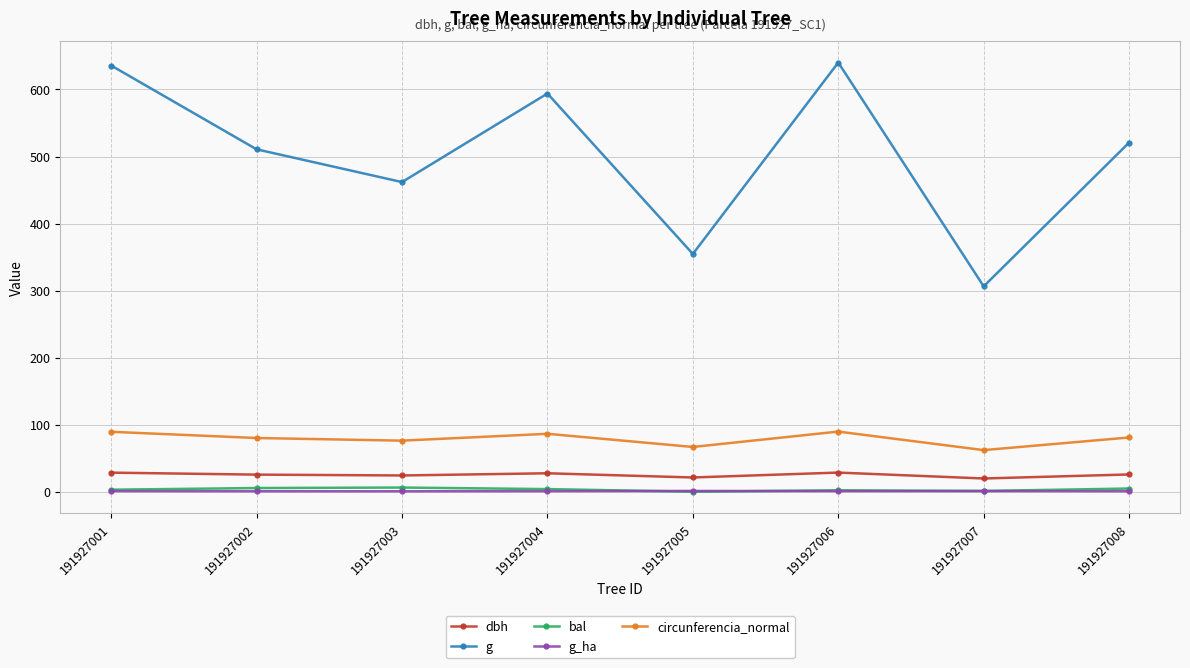

What is the highest value of the dbh series?

28.6